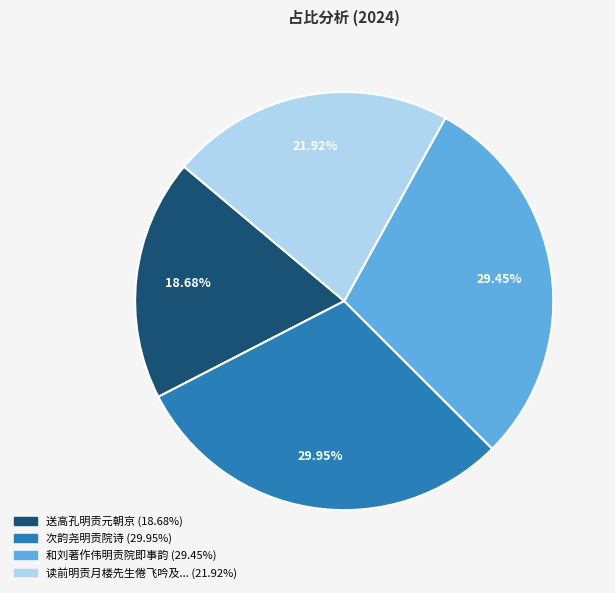

Does any single category account for the majority?

No